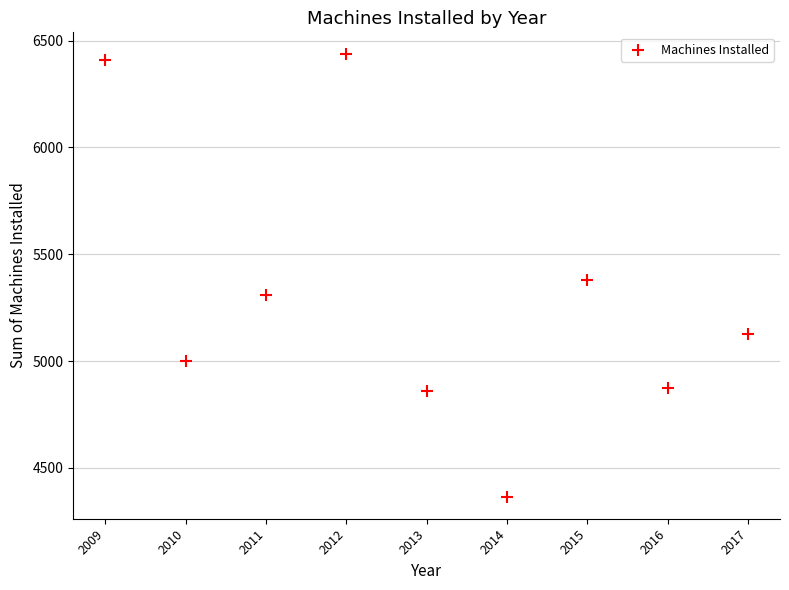

What is the range of Y values (max minus min)?

2069.0